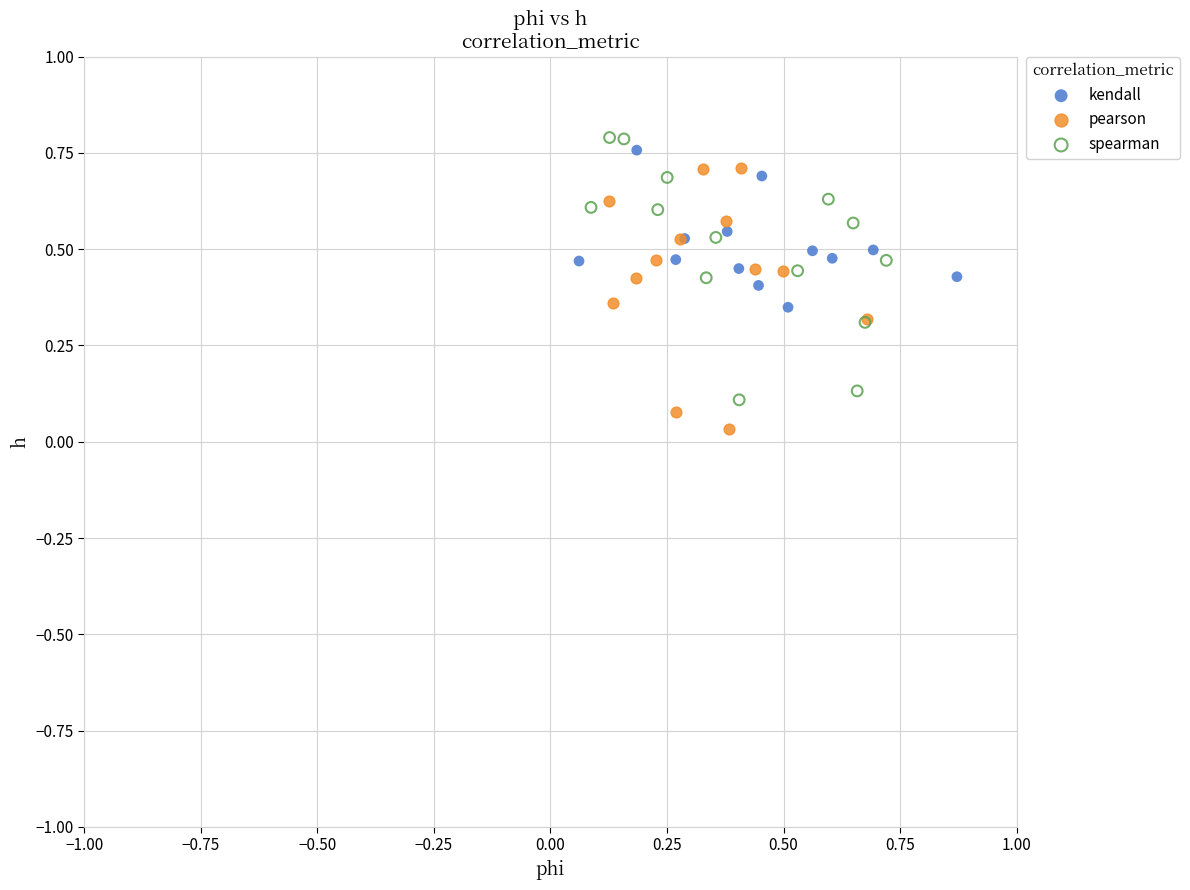

What are all the series names shown in the legend?

kendall, pearson, spearman